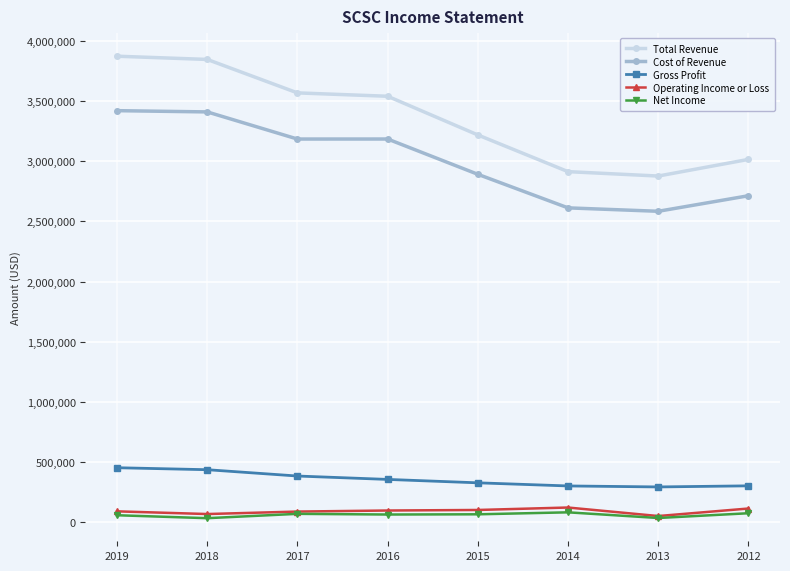

The value of Gross Profit at 2018 is 436100. True or false?

True